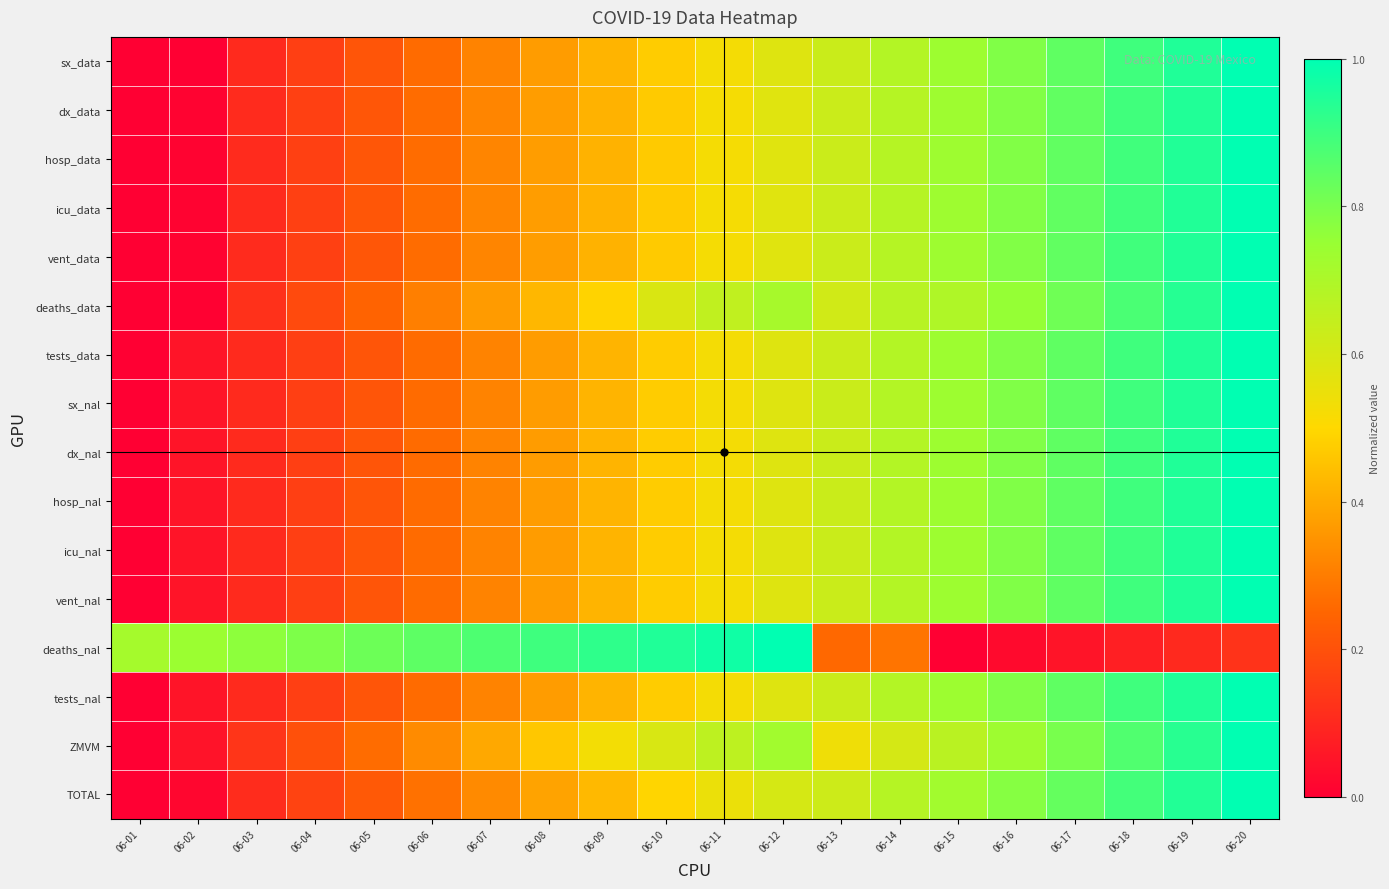

Which category has the lowest value across all series?

06-01